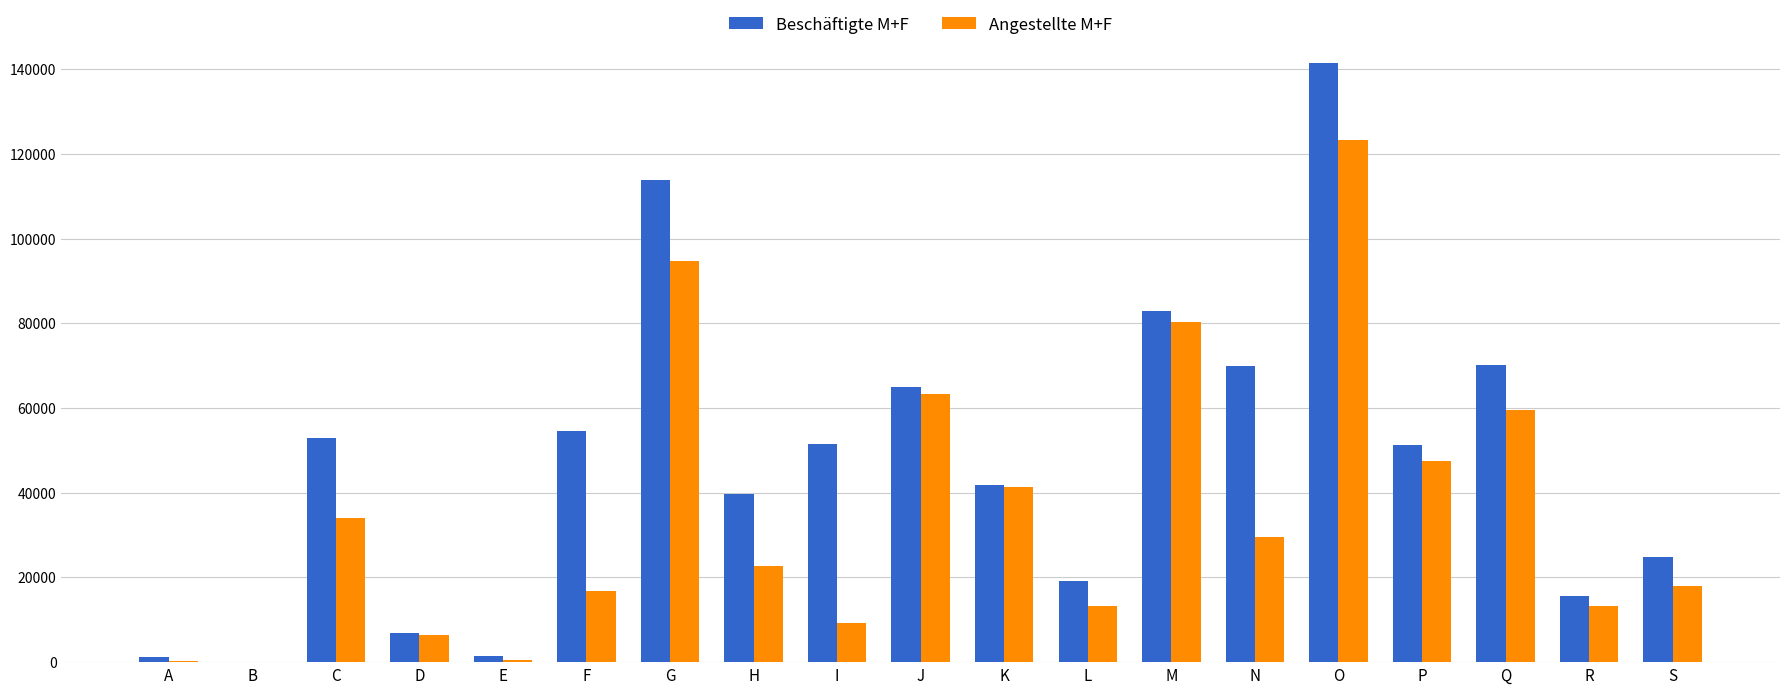

The Beschäftigte M+F series shows 113109 at M. True or false?

False